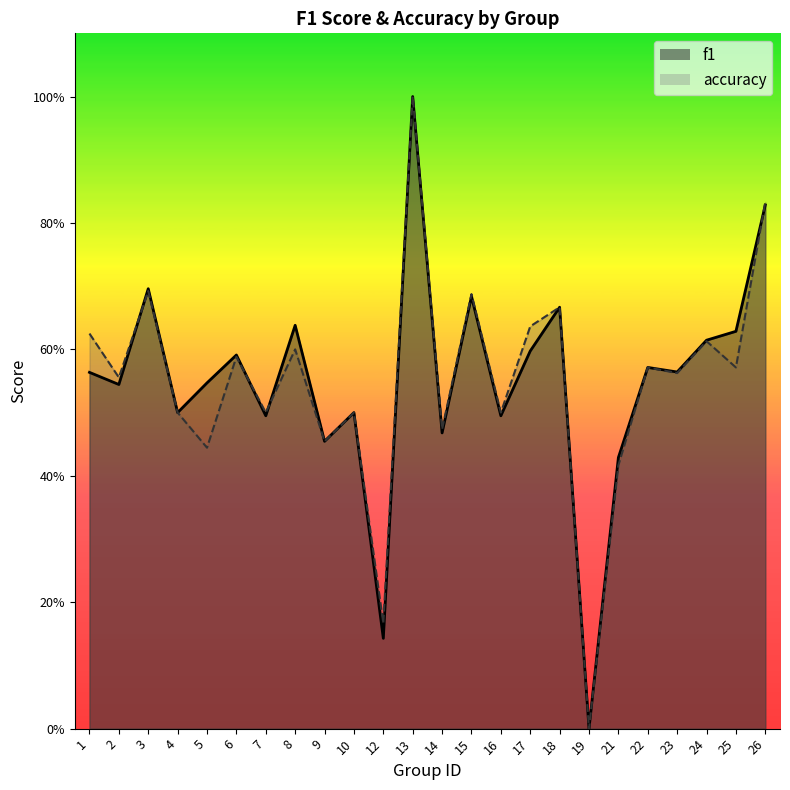

Which series has the widest spread of values?

f1